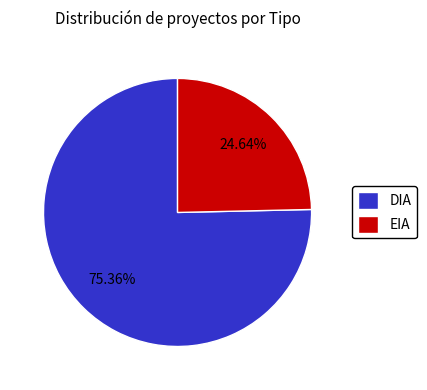

Which category has the smallest portion of the pie?

EIA